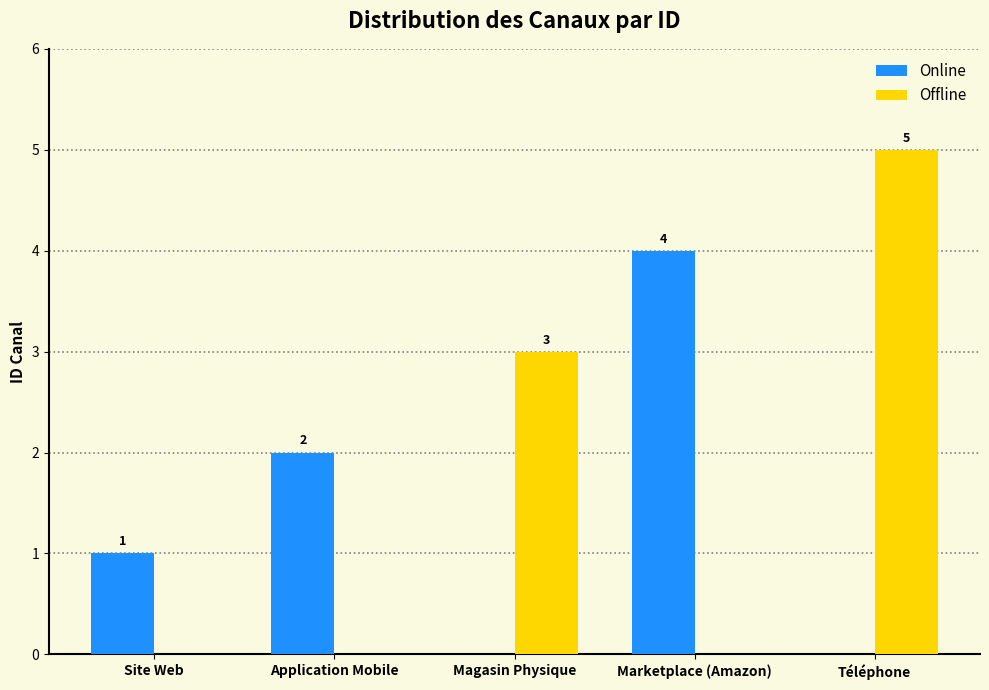

What is the sum of all Online values?

7